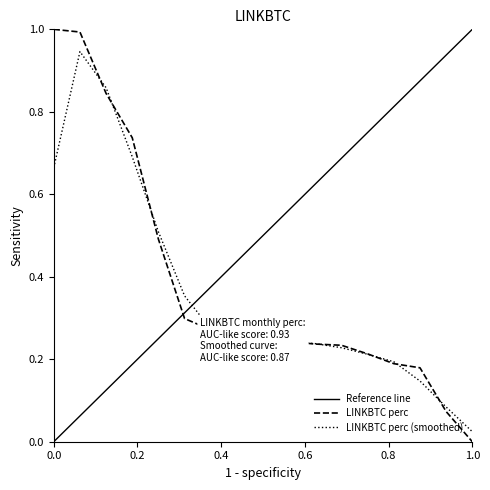

Is it true that LINKBTC perc equals 0.6 at 1.0?

False